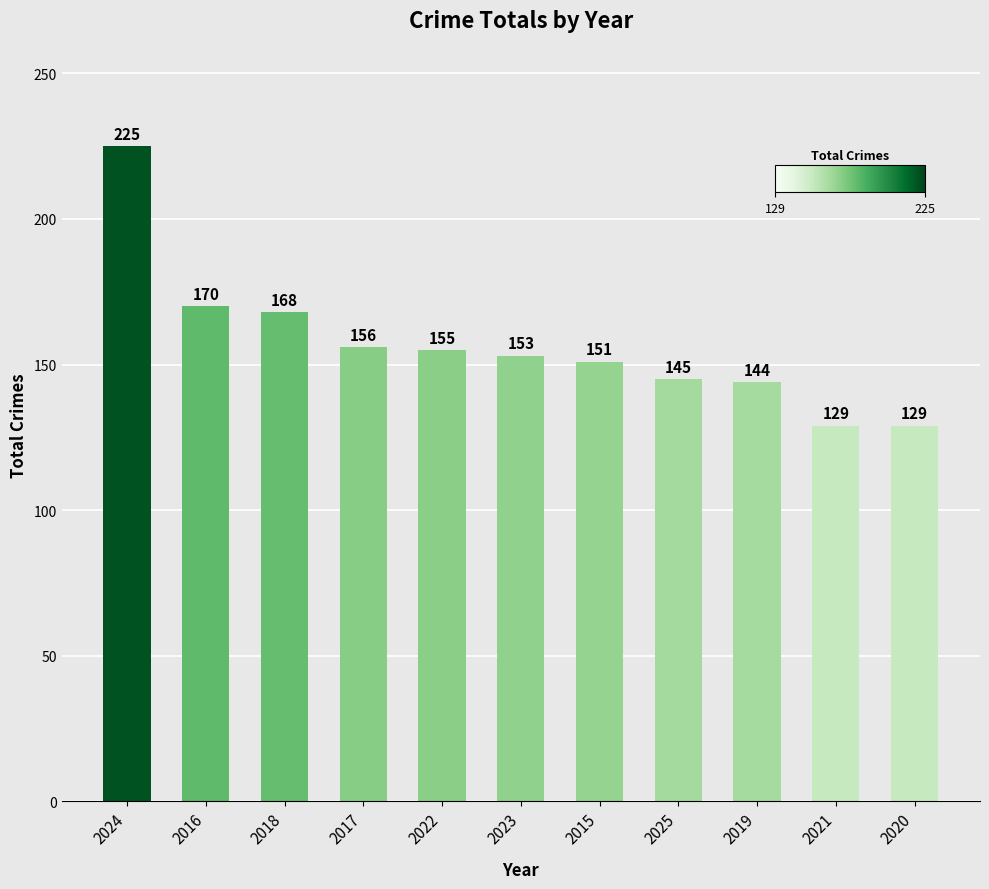

What is the greatest value displayed?

225